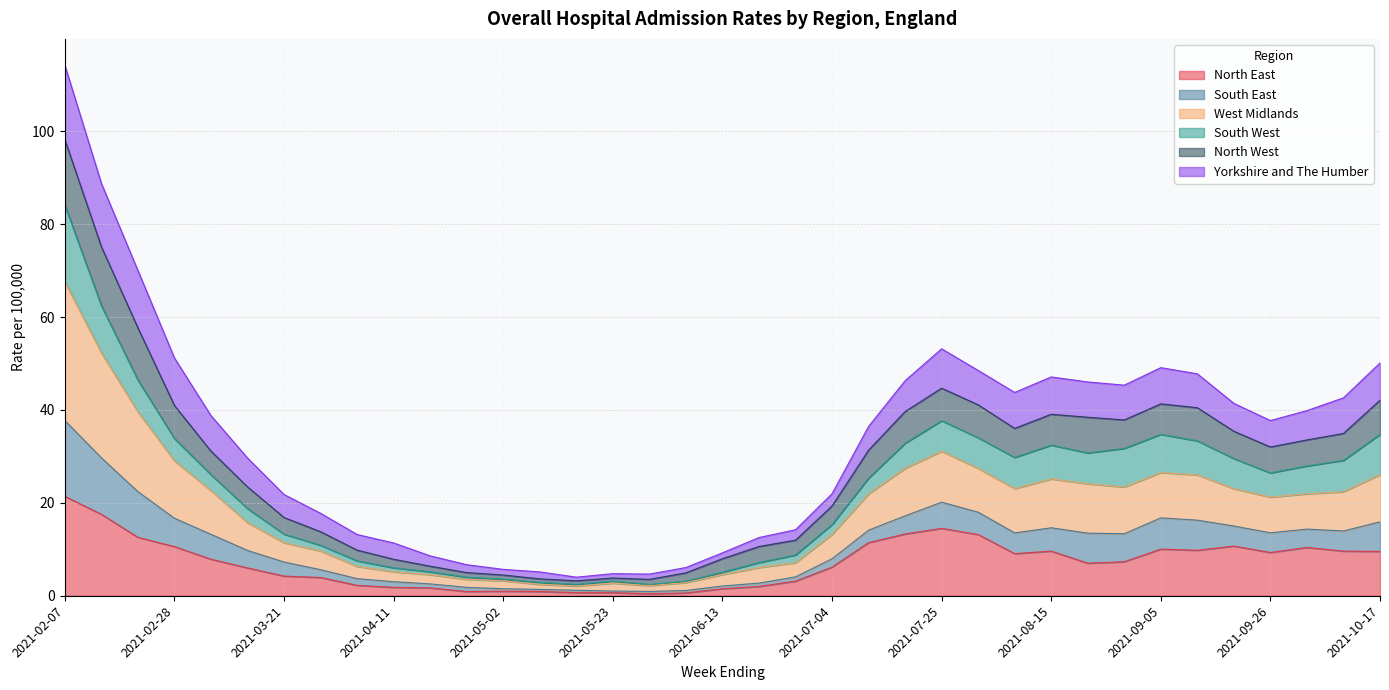

Is it true that North East equals 0.6 at 2021-05-09?

False